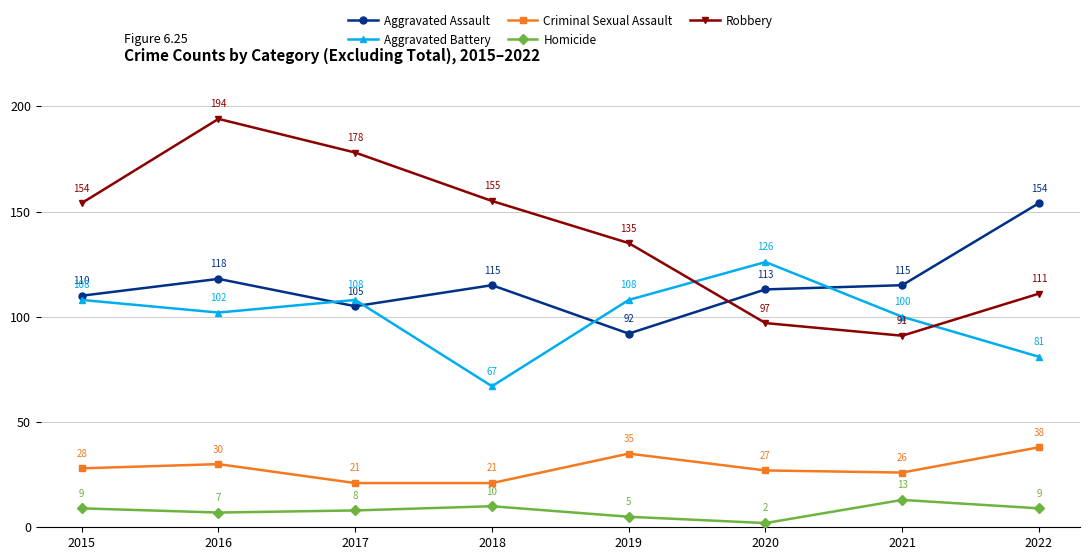

How many interior local peaks does the Aggravated Battery series have?

2